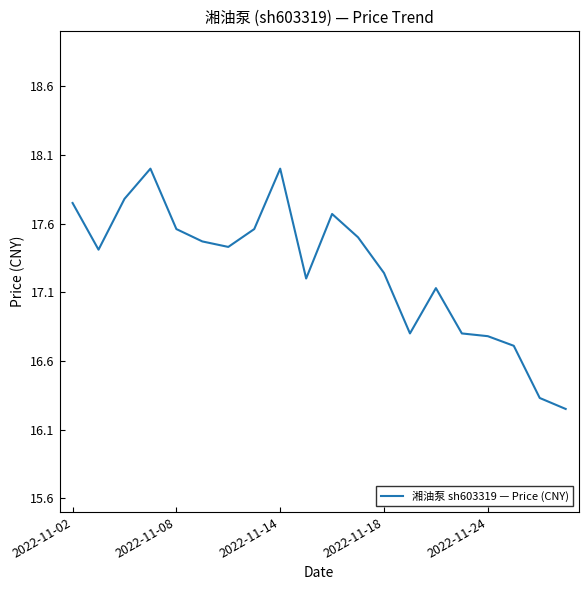

What is the sum of all values?

345.4